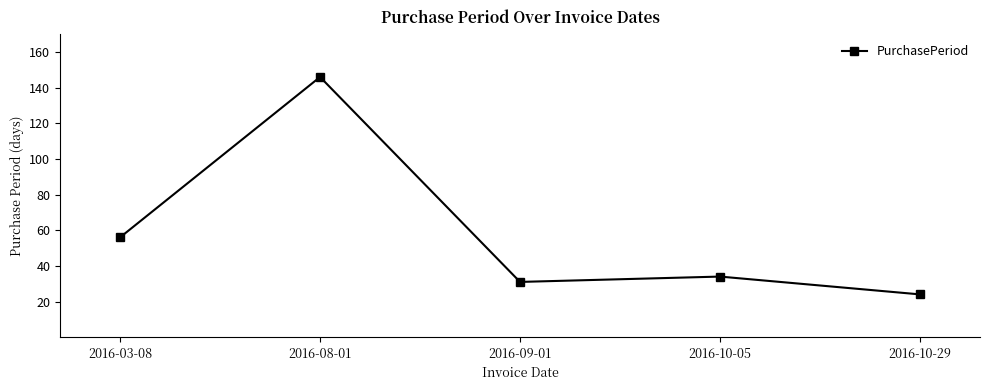

Reading left to right, list all the values displayed in this chart.

2016-03-08=56	2016-08-01=146	2016-09-01=31	2016-10-05=34	2016-10-29=24